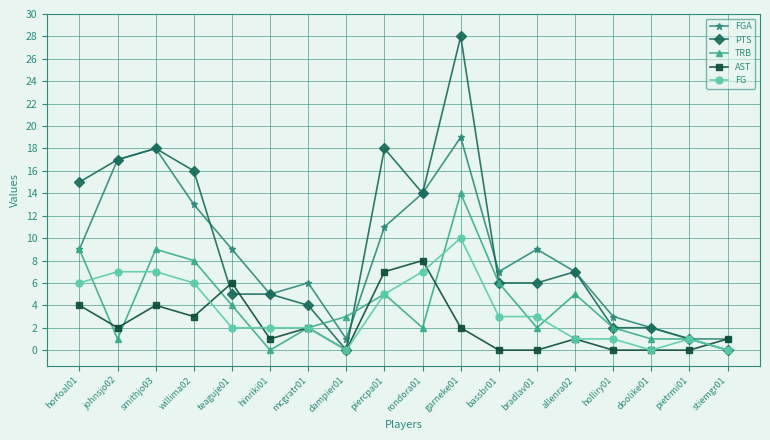

Reading left to right, transcribe all the data shown in this chart.

FGA: horfoal01=9	johnsjo02=17	smithjo03=18	willima02=13	teaguje01=9	hinriki01=5	mcgratr01=6	dampier01=1	piercpa01=11	rondora01=14	garneke01=19	bassbr01=7	bradlav01=9	allenra02=7	holliry01=3	doolike01=2	pietrmi01=1	stiemgr01=1
PTS: horfoal01=15	johnsjo02=17	smithjo03=18	willima02=16	teaguje01=5	hinriki01=5	mcgratr01=4	dampier01=0	piercpa01=18	rondora01=14	garneke01=28	bassbr01=6	bradlav01=6	allenra02=7	holliry01=2	doolike01=2	pietrmi01=1	stiemgr01=0
TRB: horfoal01=9	johnsjo02=1	smithjo03=9	willima02=8	teaguje01=4	hinriki01=0	mcgratr01=2	dampier01=3	piercpa01=5	rondora01=2	garneke01=14	bassbr01=6	bradlav01=2	allenra02=5	holliry01=2	doolike01=1	pietrmi01=1	stiemgr01=0
AST: horfoal01=4	johnsjo02=2	smithjo03=4	willima02=3	teaguje01=6	hinriki01=1	mcgratr01=2	dampier01=0	piercpa01=7	rondora01=8	garneke01=2	bassbr01=0	bradlav01=0	allenra02=1	holliry01=0	doolike01=0	pietrmi01=0	stiemgr01=1
FG: horfoal01=6	johnsjo02=7	smithjo03=7	willima02=6	teaguje01=2	hinriki01=2	mcgratr01=2	dampier01=0	piercpa01=5	rondora01=7	garneke01=10	bassbr01=3	bradlav01=3	allenra02=1	holliry01=1	doolike01=0	pietrmi01=1	stiemgr01=0